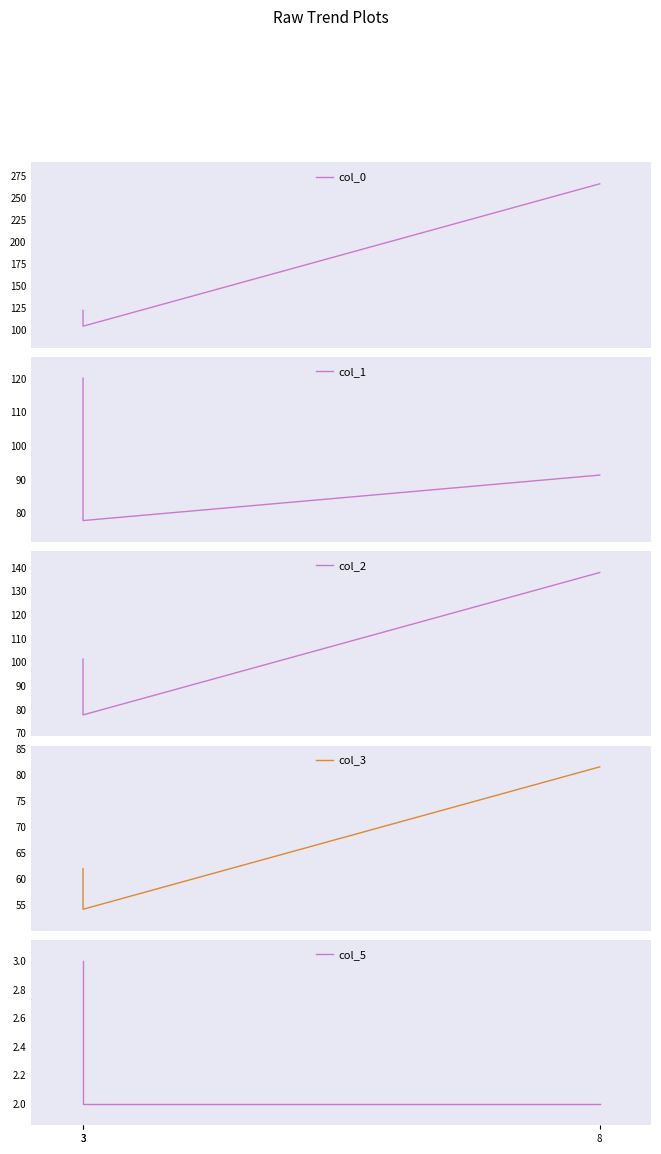

Is this an area chart (filled region under the line)?

No